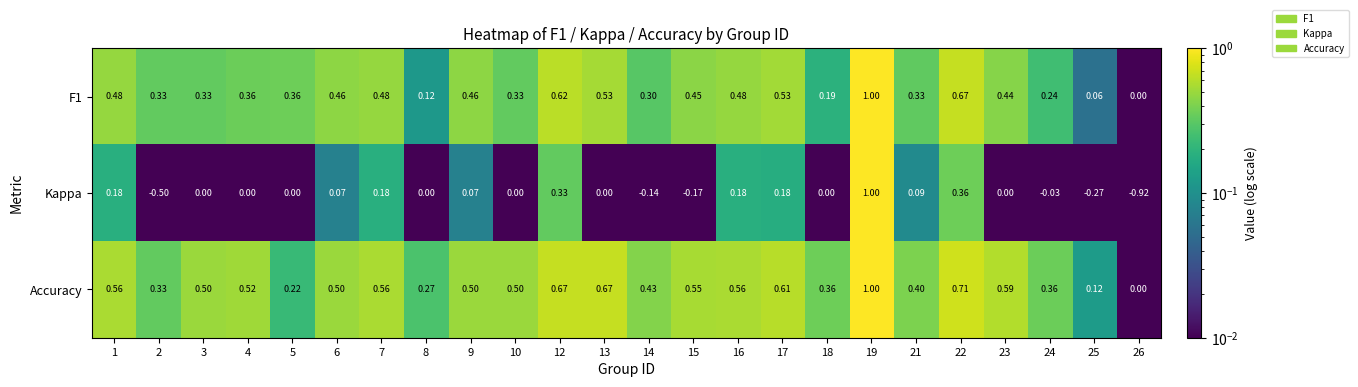

List the series in order of their overall mean, highest first.

Accuracy, F1, Kappa